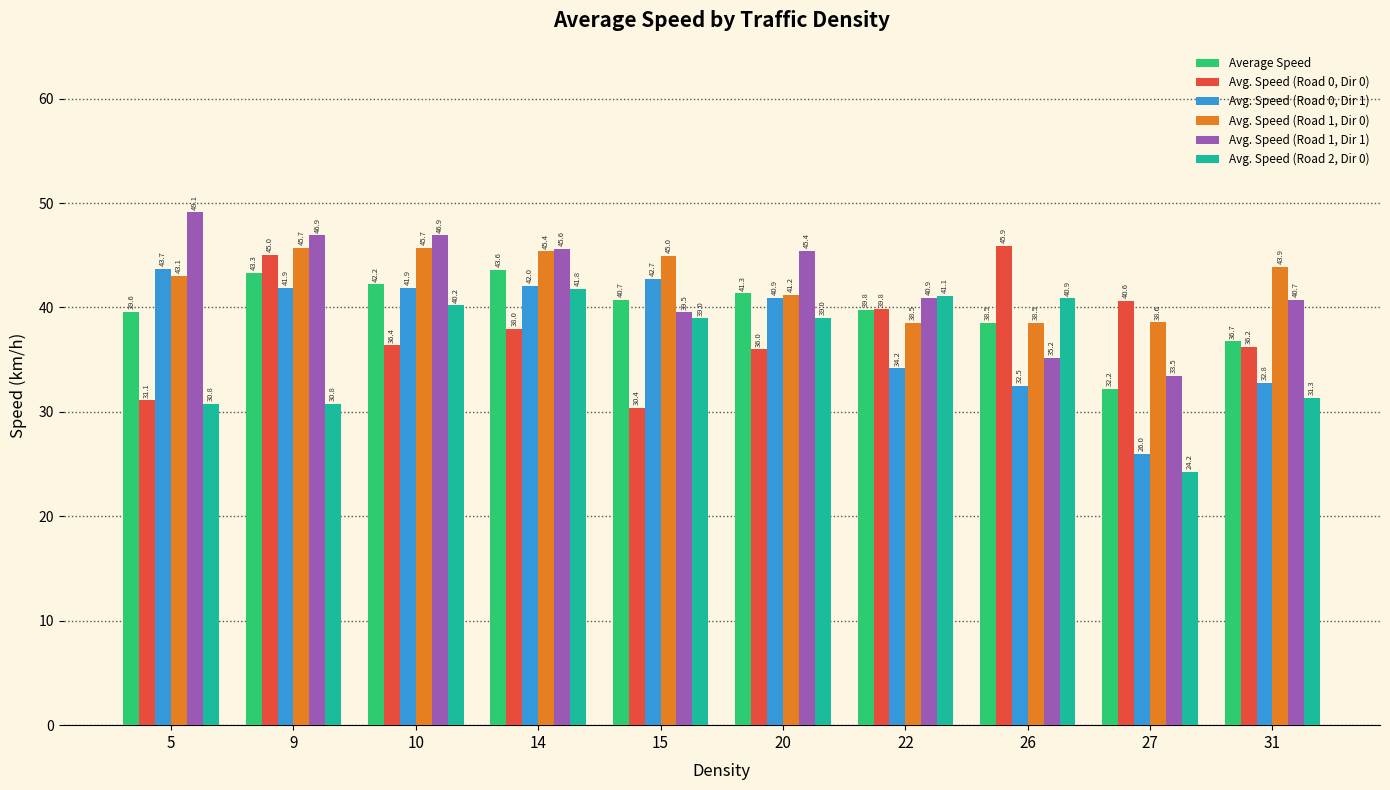

How many data points does each series have?

10